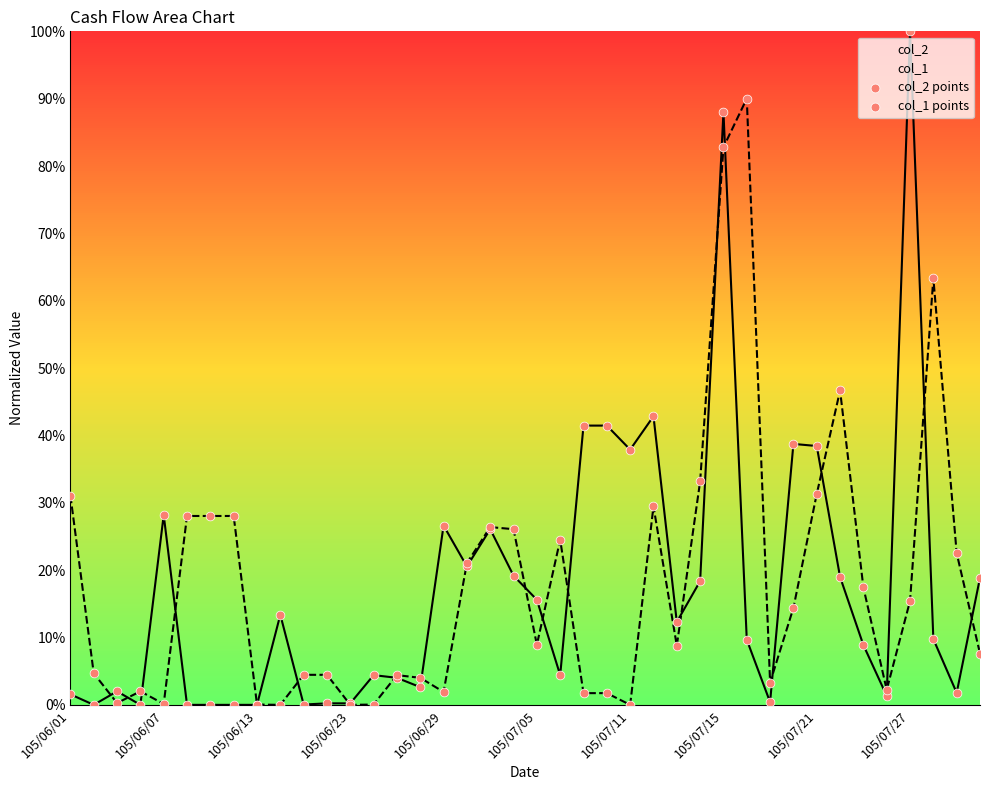

At how many categories does at least one series exceed 0?

40